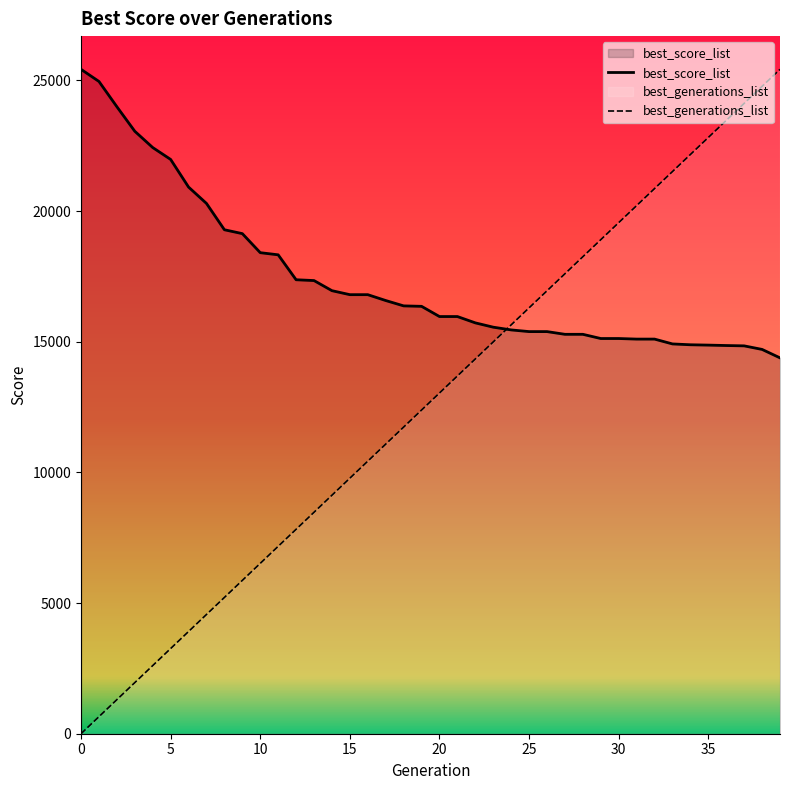

How many times do best_score_list and best_generations_list cross each other?

1